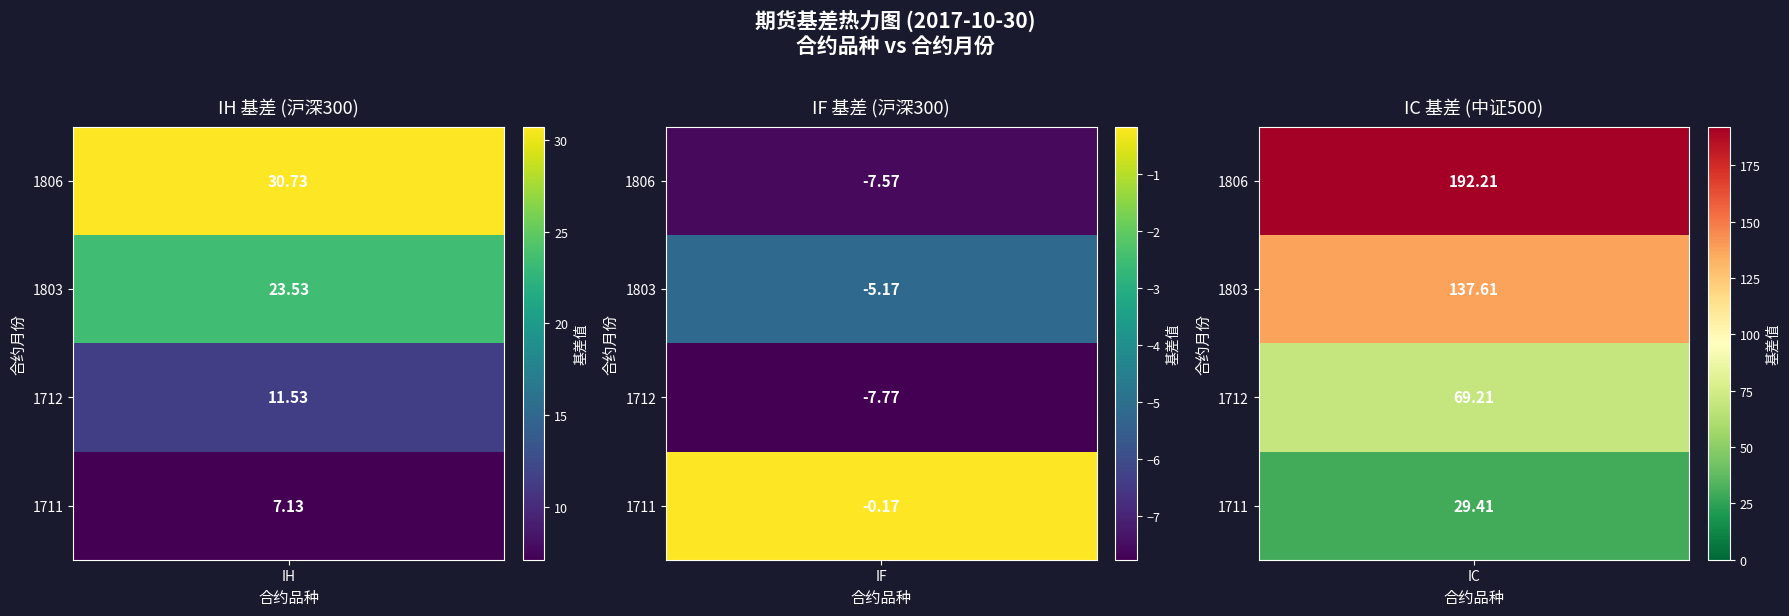

What is the difference between the highest and lowest values at 1?

7.6